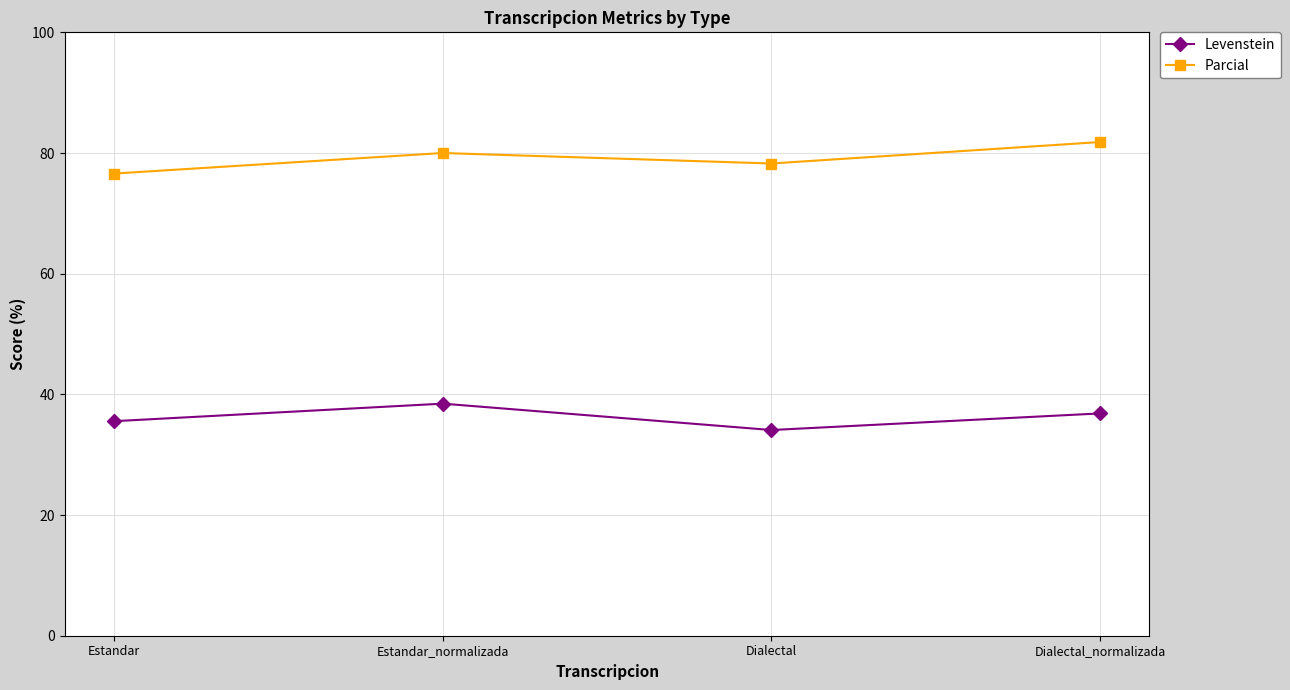

Rank the categories by Levenstein value from highest to lowest.

Estandar_normalizada, Dialectal_normalizada, Estandar, Dialectal